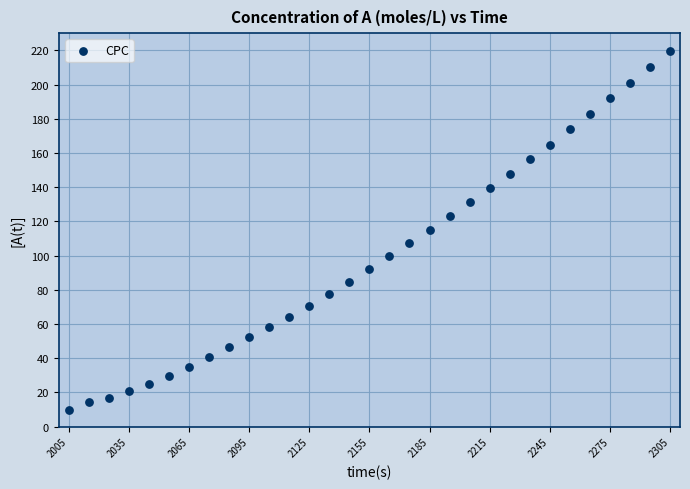

What is the range of Y values (max minus min)?

210.3